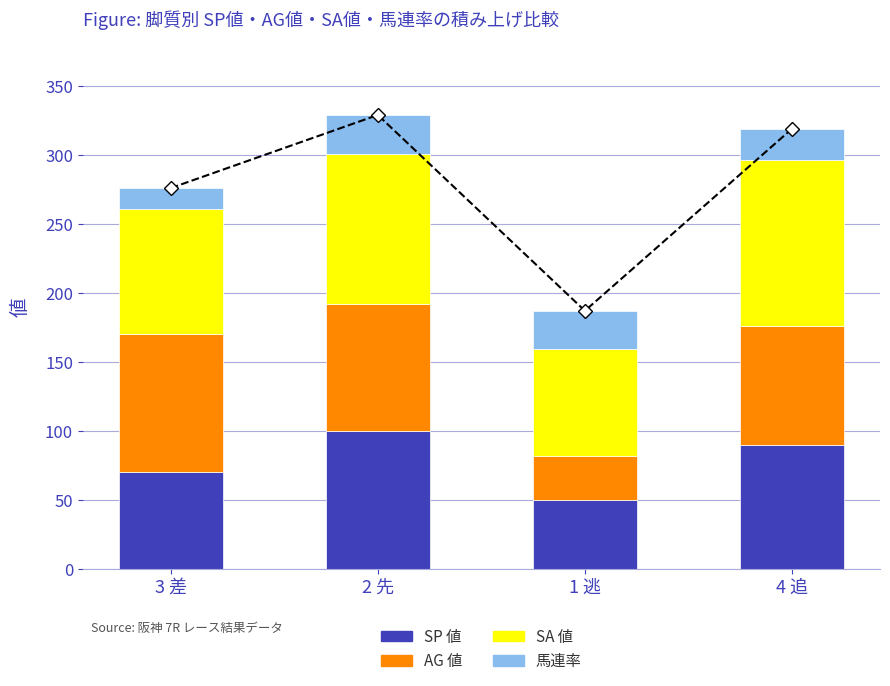

Reading left to right, what are all the values shown in this chart?

SP 値: 3 差=70	2 先=100	1 逃=50	4 追=90
AG 値: 3 差=100	2 先=92	1 逃=32	4 追=86
SA 値: 3 差=91	2 先=109	1 逃=77	4 追=120
馬連率: 3 差=15	2 先=28	1 逃=28	4 追=23